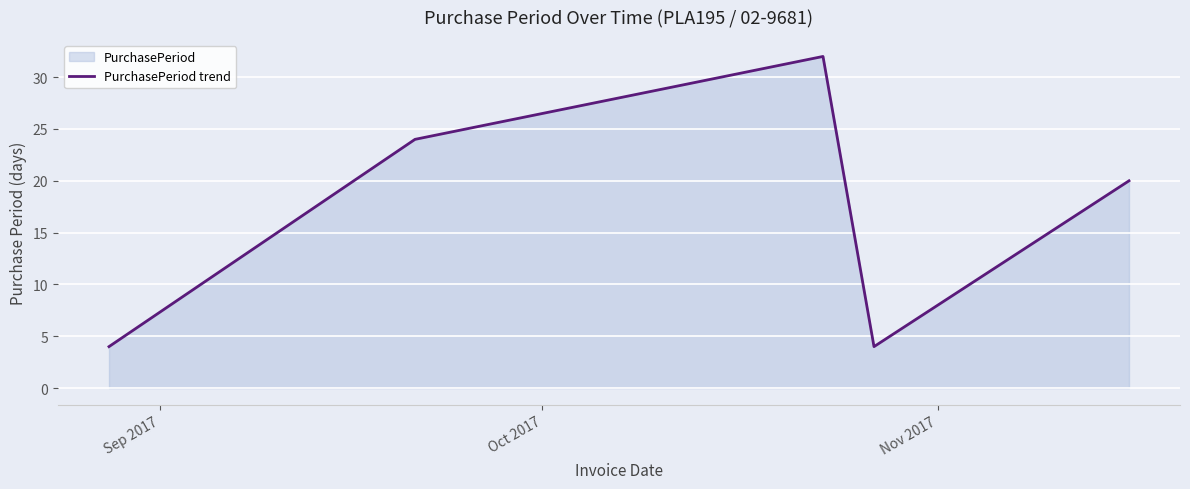

Reading left to right, extract all data points from this chart.

4	24	32	4	20